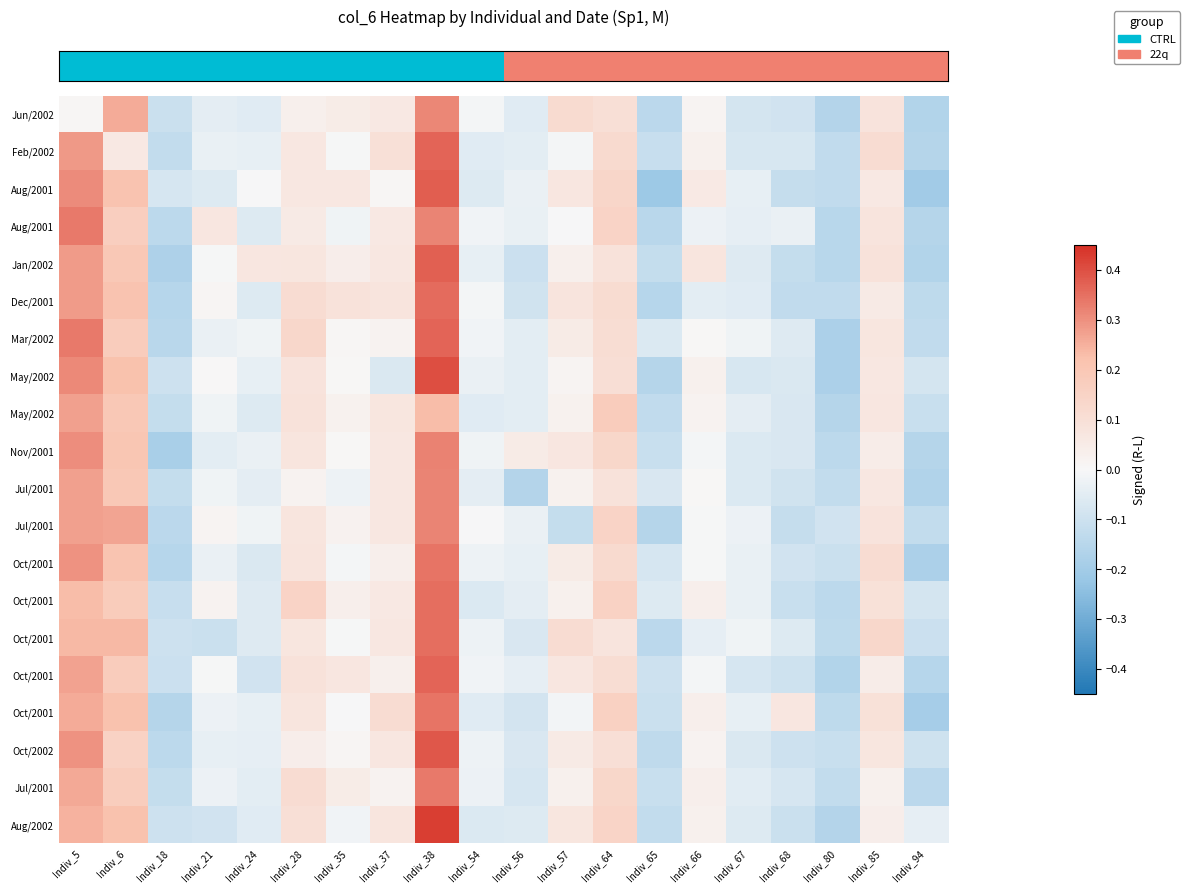

At how many categories does at least one series exceed 0?

14